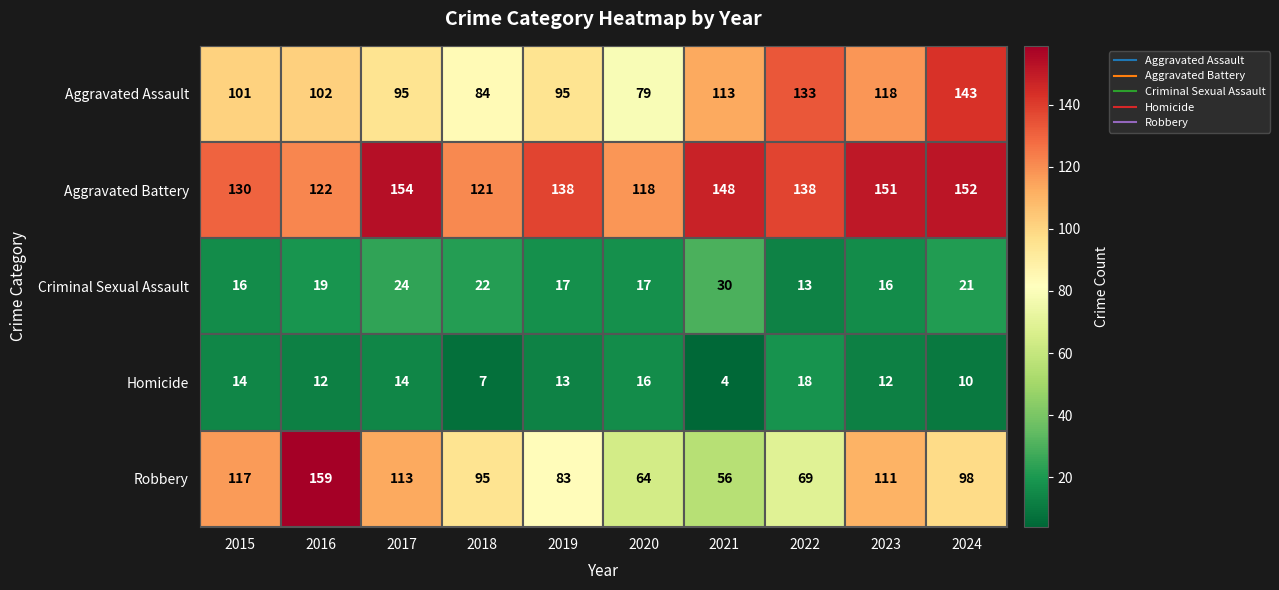

True or false: Homicide has a value of 12 at 2018.

False